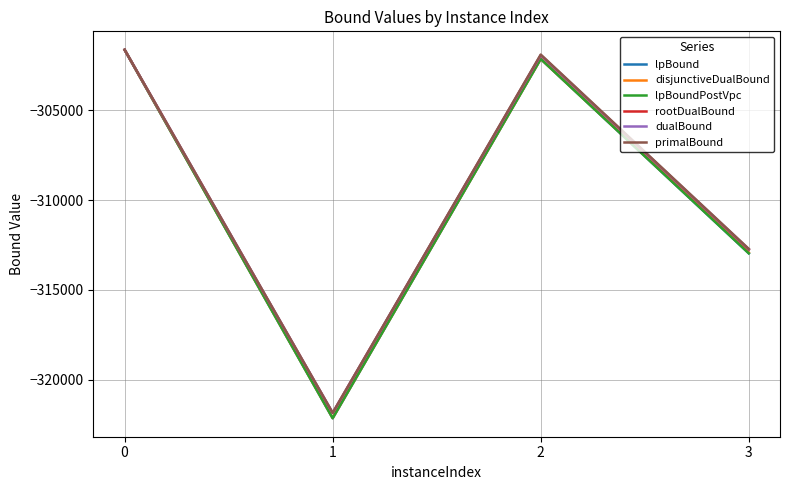

How many lines are shown in the chart?

6